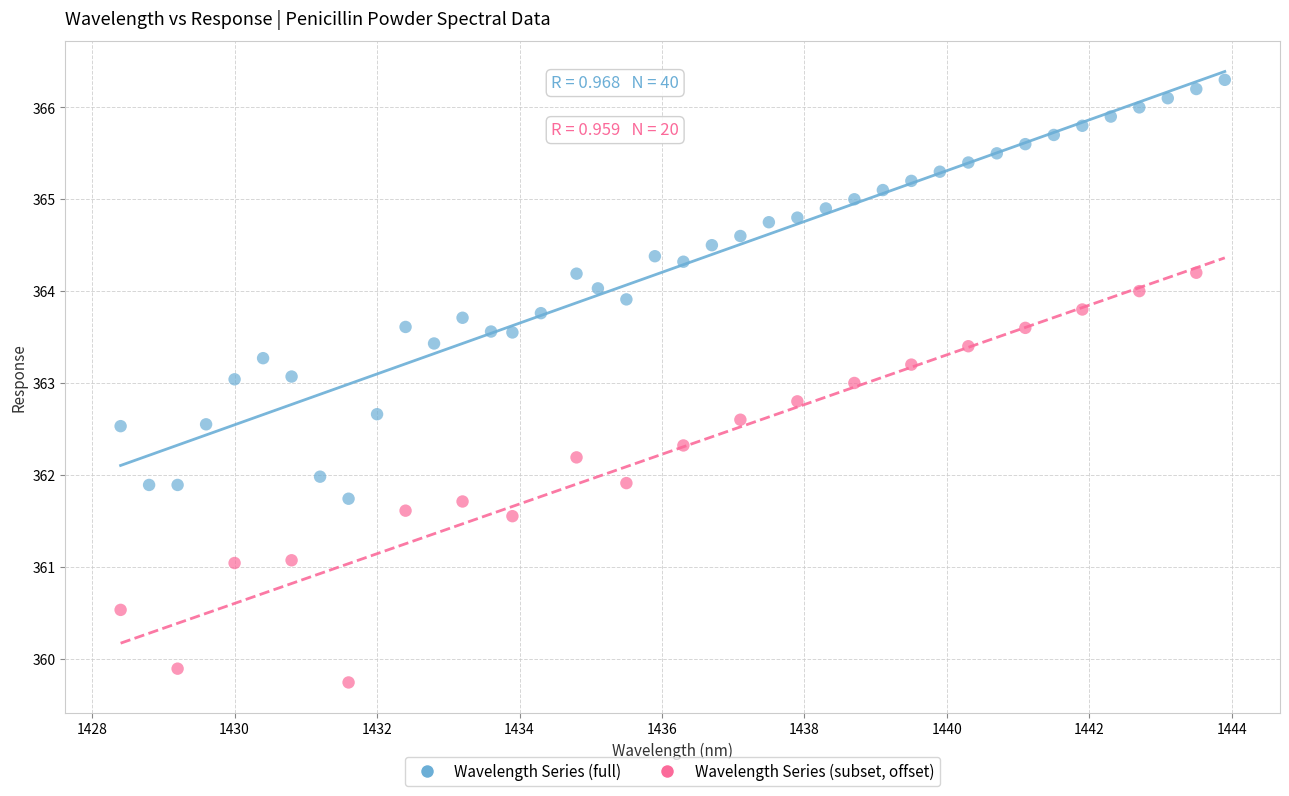

Which series contains the lowest Y value?

Wavelength Series (subset, offset)